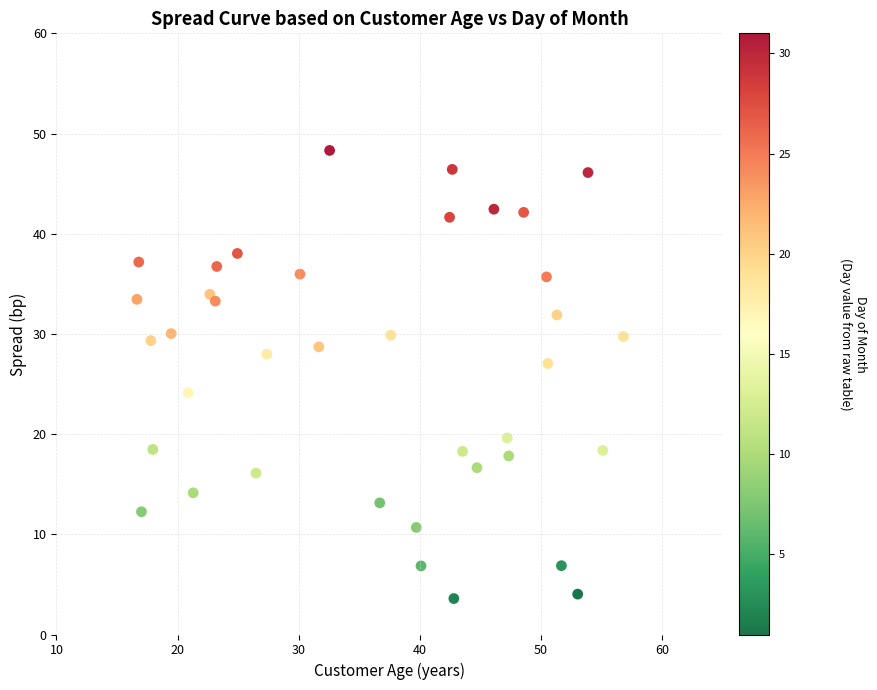

What is the range of X values (max minus min)?

40.2